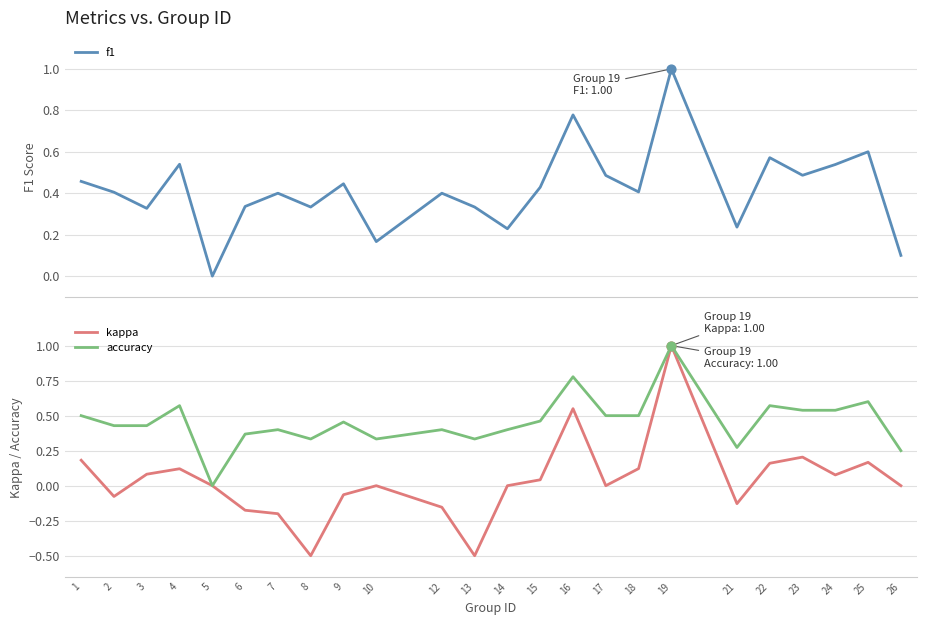

What is the total value across all series at 6?

0.5